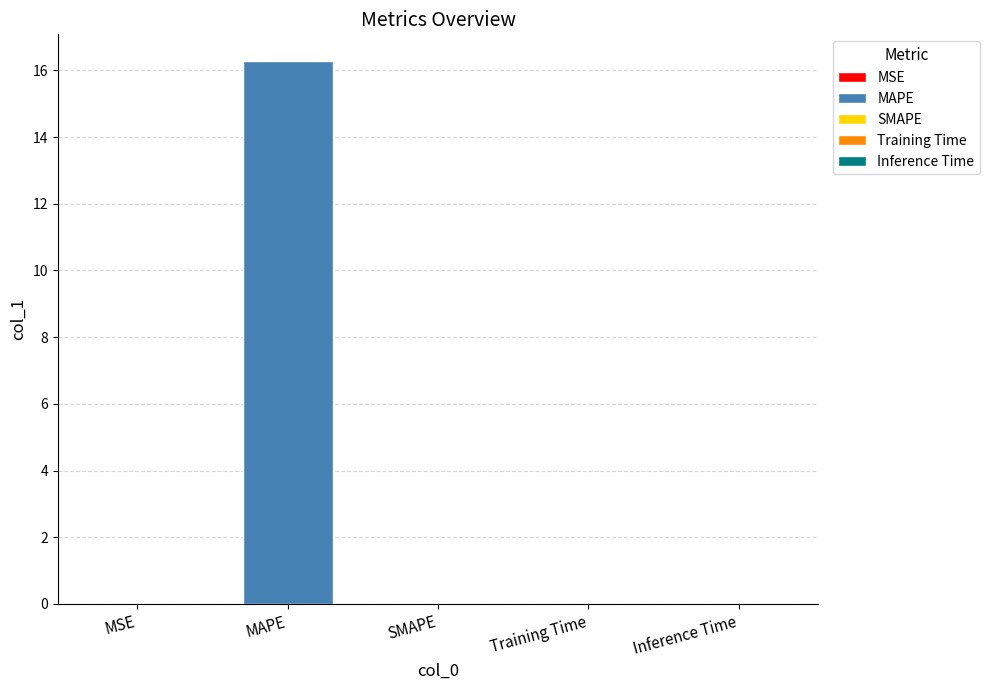

Reading left to right, transcribe all the data shown in this chart.

0.0	16.3	0.0	0.0	0.0